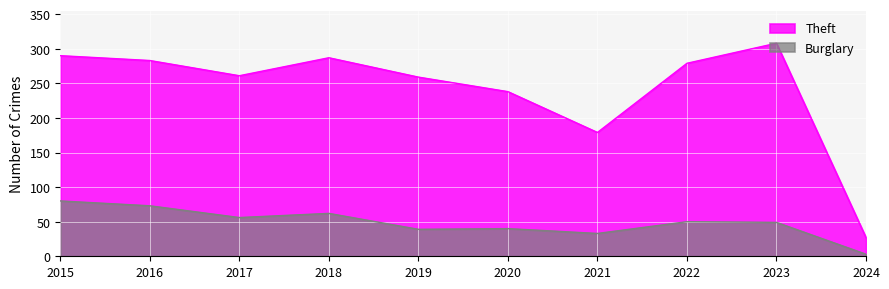

How many distinct data groups are displayed?

2